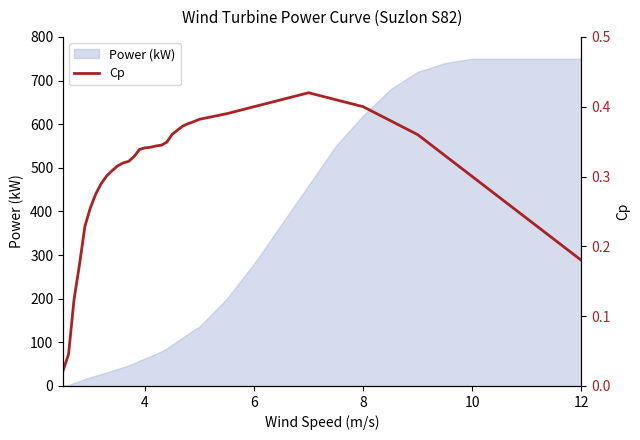

How many points are higher than both their immediate neighbors (excluding endpoints)?

1